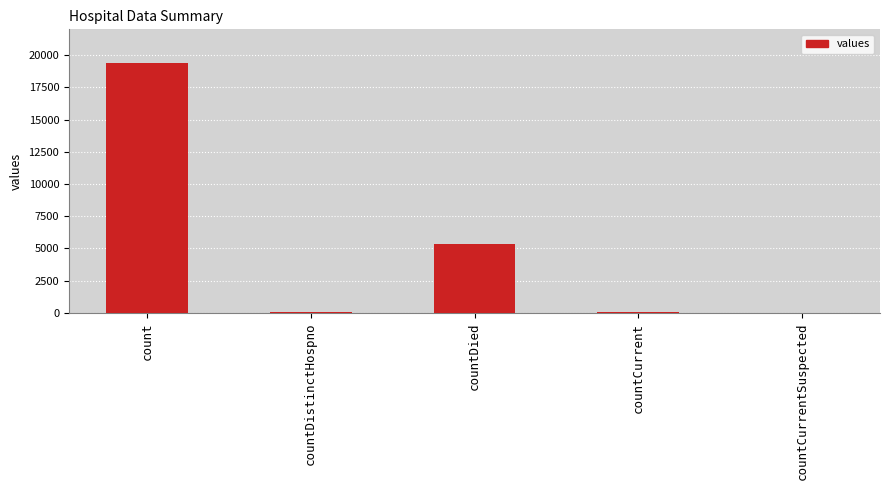

Which has a higher value, countDied or countDistinctHospno?

countDied